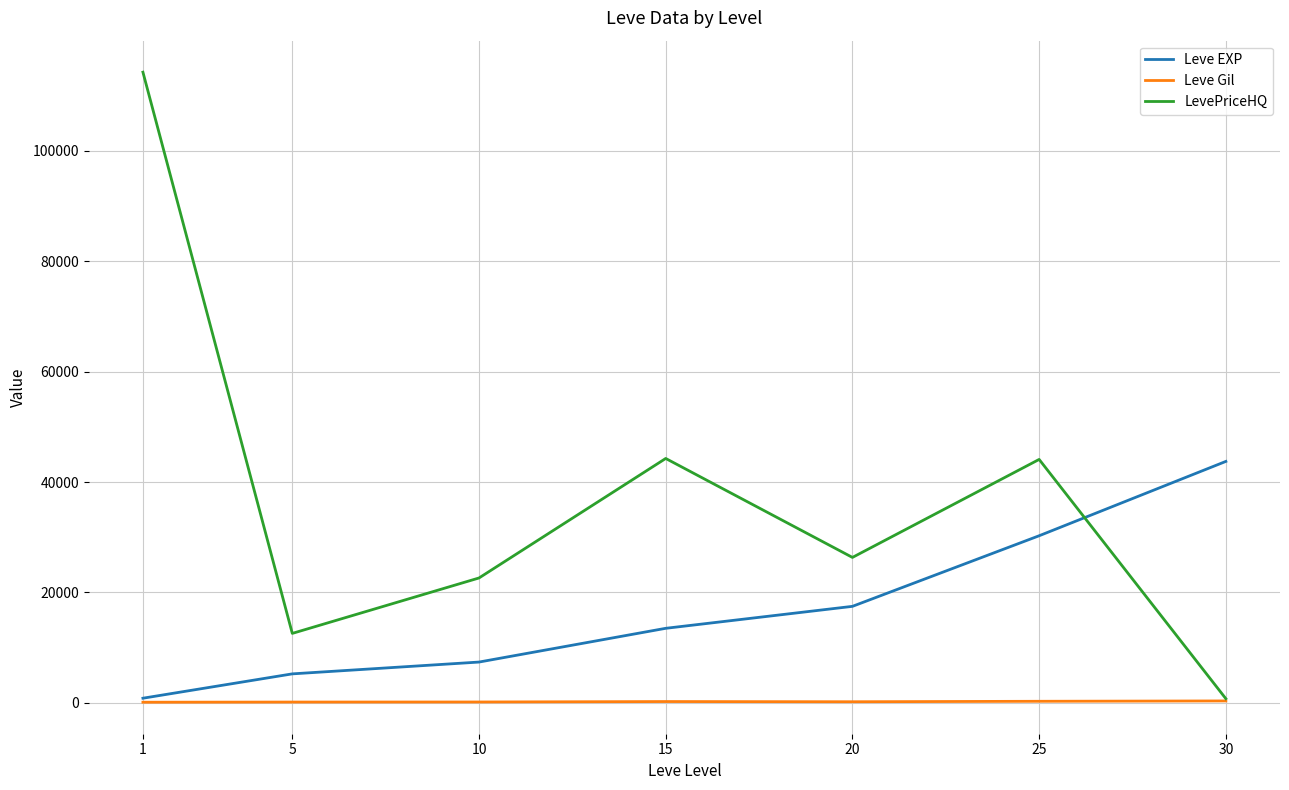

What is the difference between the maximum and minimum values in the Leve Gil series?

233.0